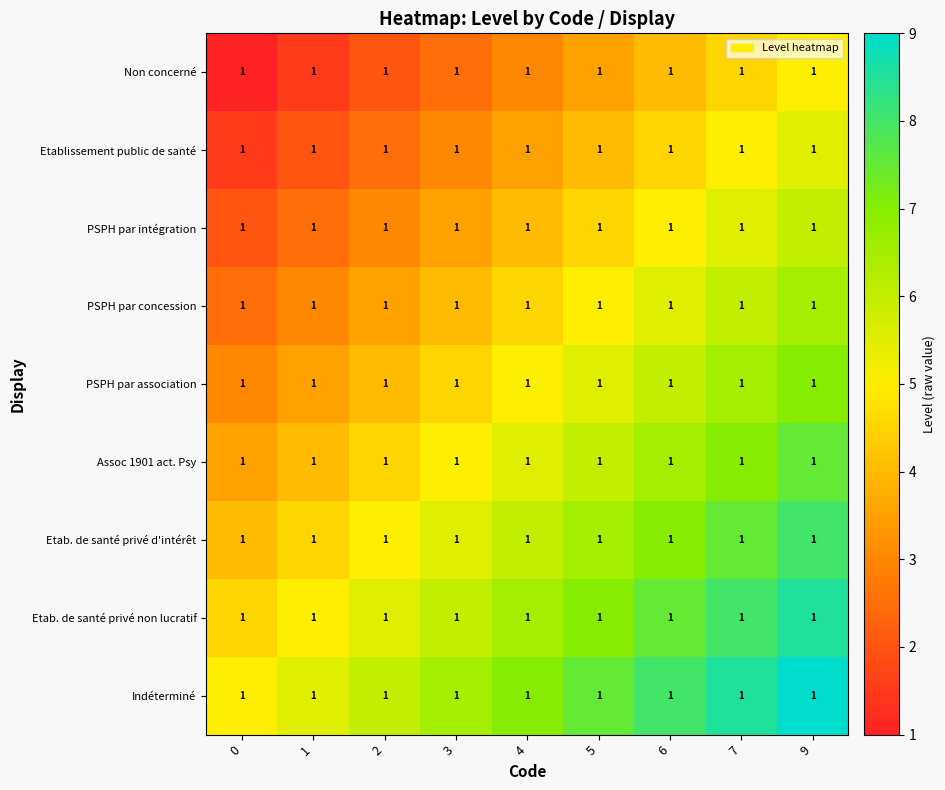

At how many categories does at least one series exceed 5?

8